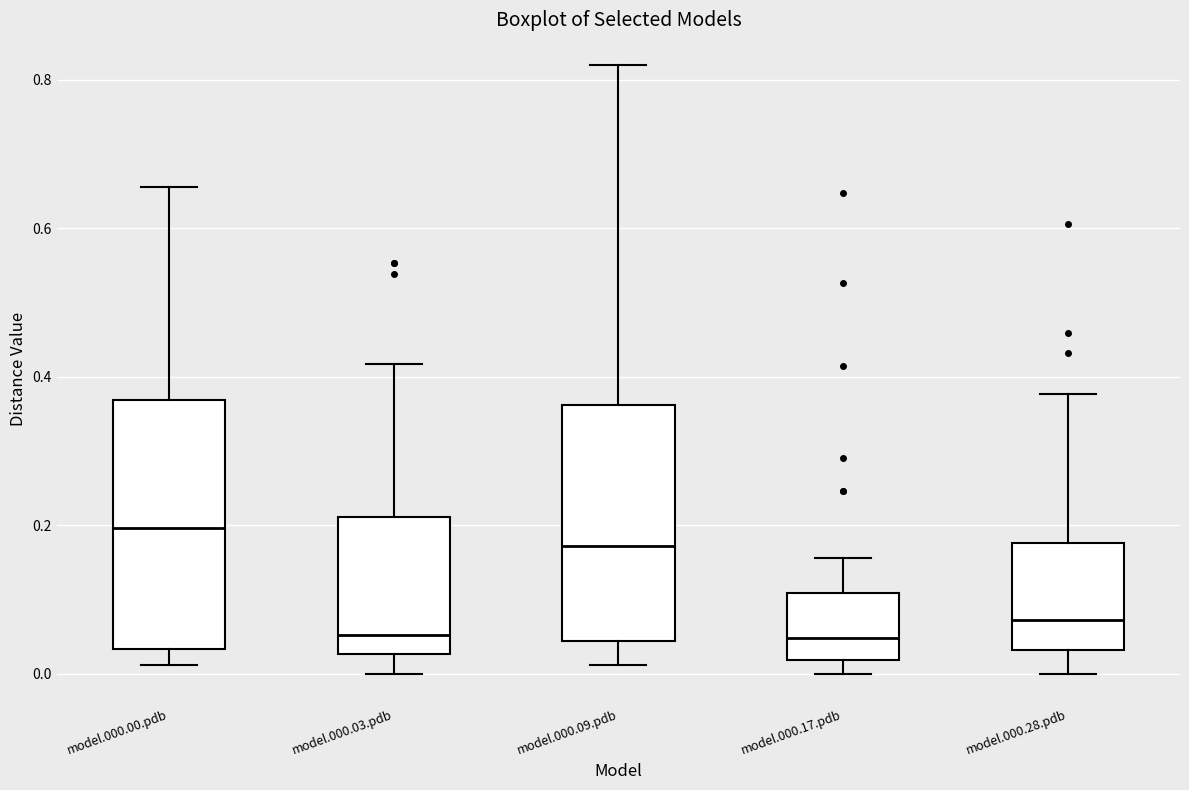

Where does the lower whisker of the box for model.000.28.pdb end on the y-axis? The values are not printed on the chart, so give them approximately, as read against the axis.

0.00